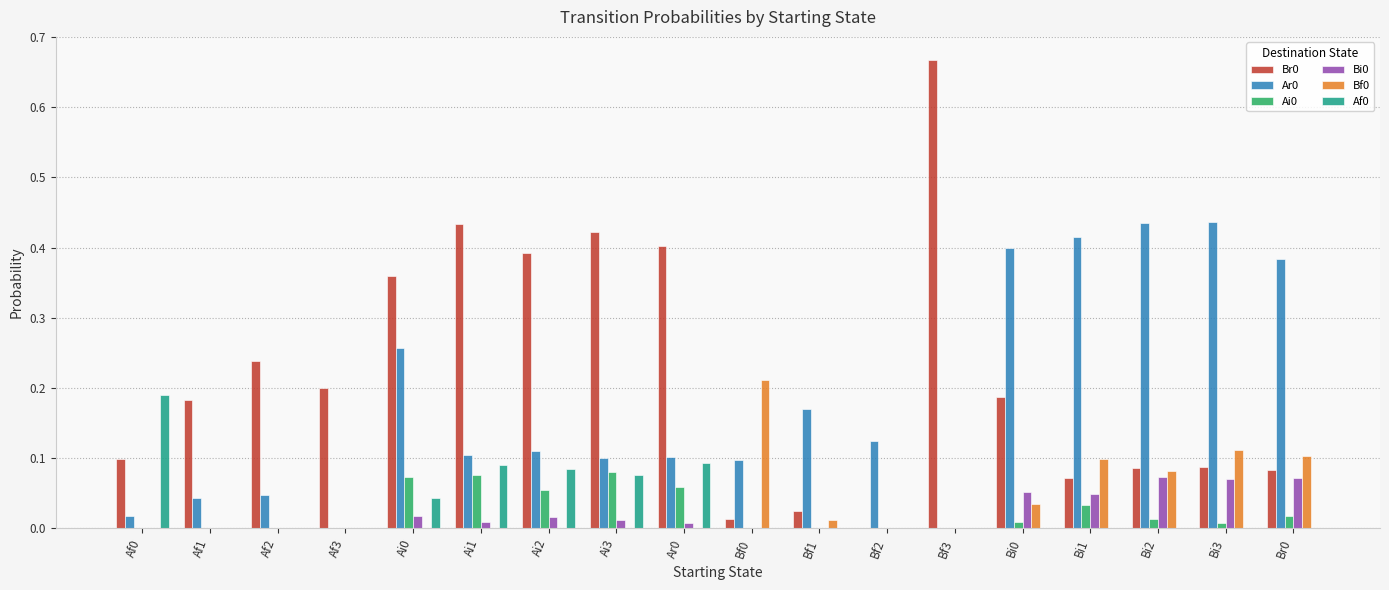

Are the bars grouped side by side (vs. stacked)?

Yes